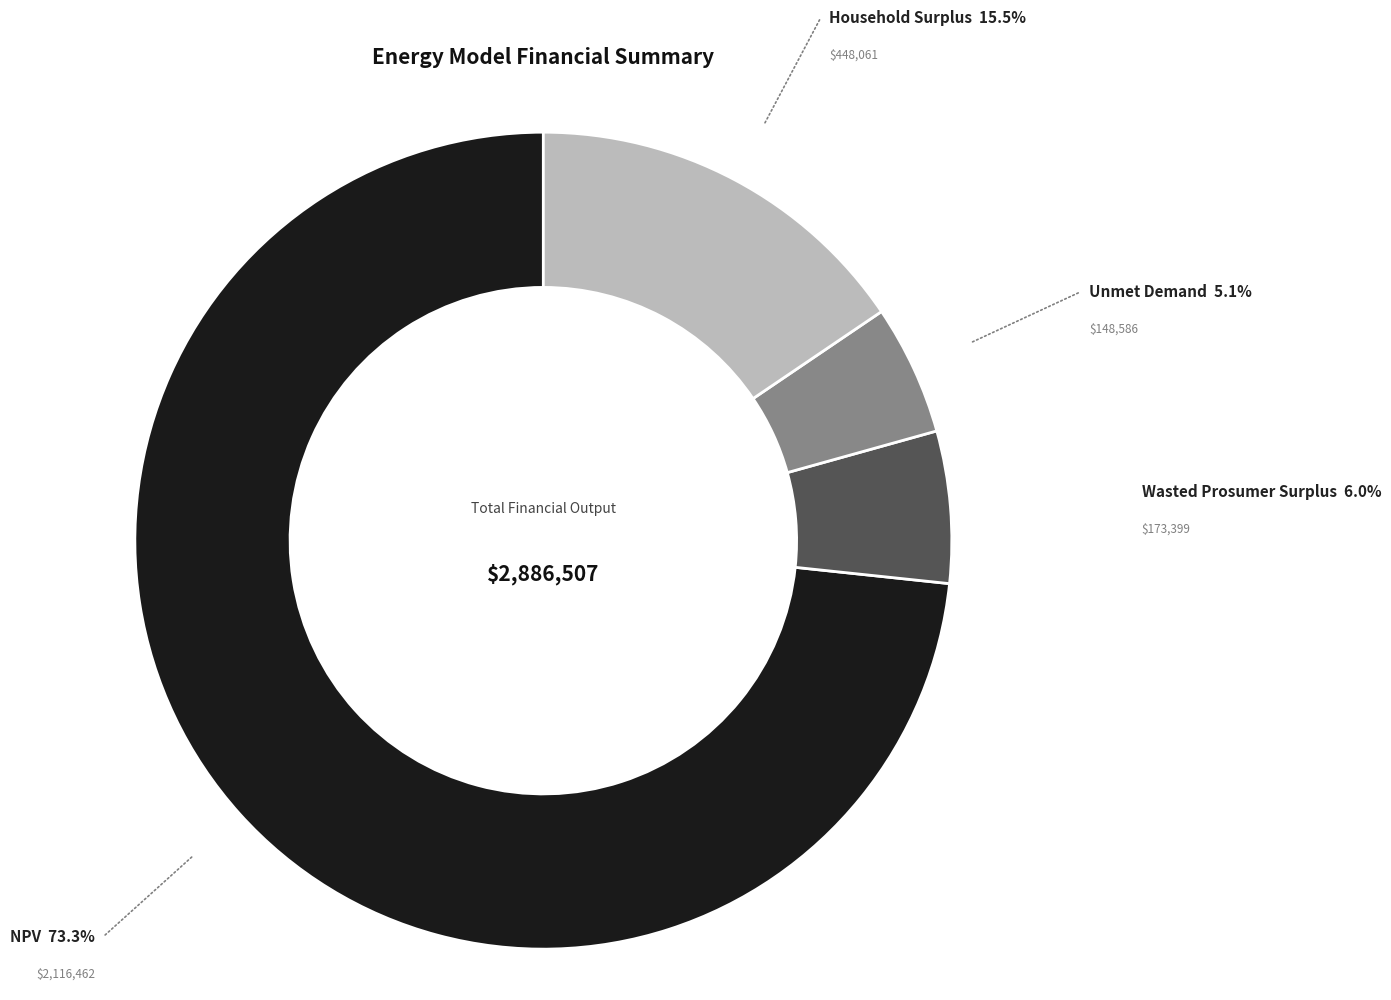

Does any single category account for the majority?

Yes